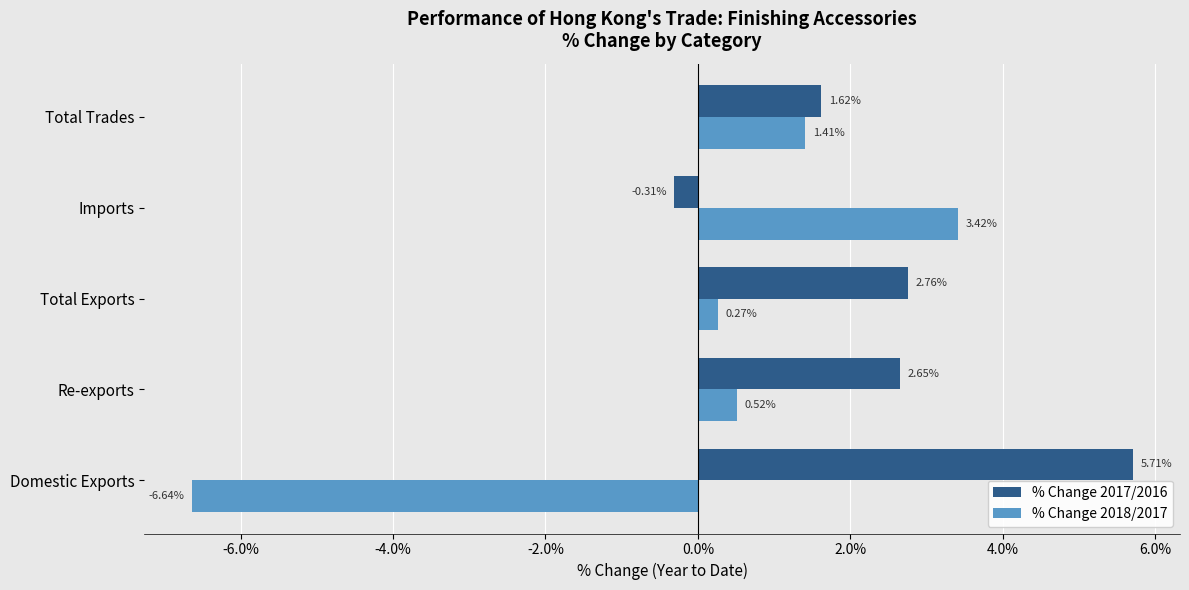

Which category has the highest value across all series?

Domestic Exports